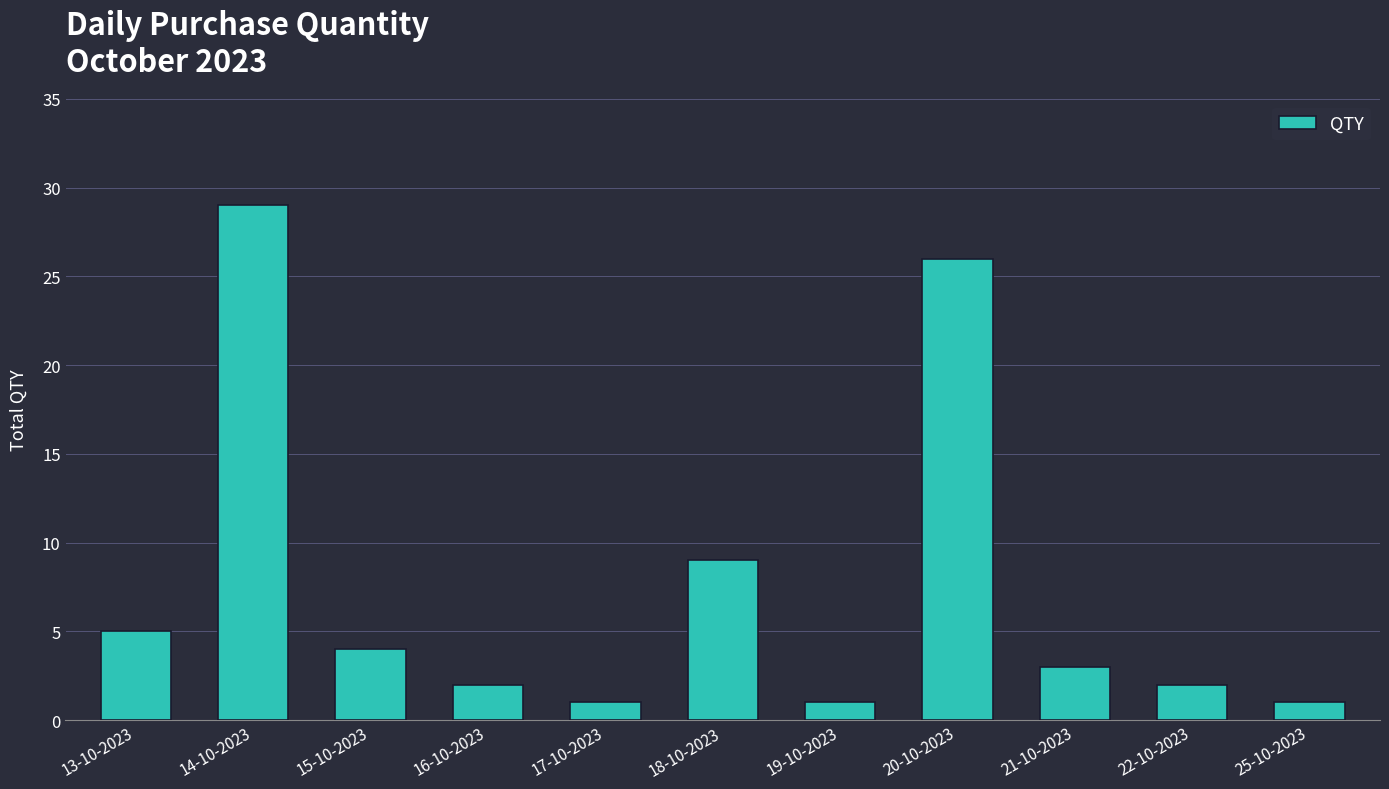

What is the average value?

8